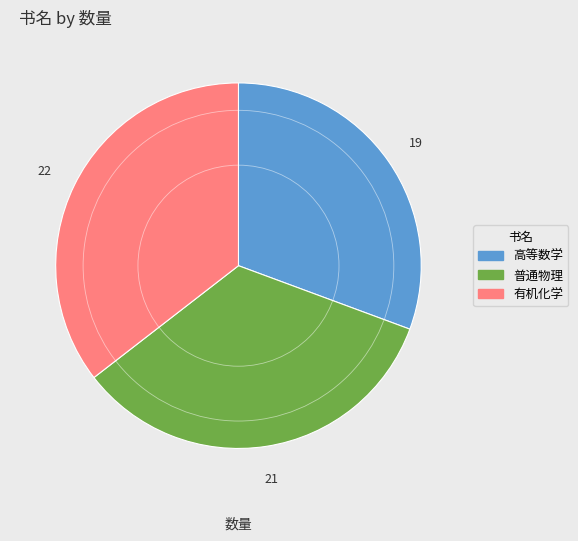

Is 高等数学 the majority of the pie?

No